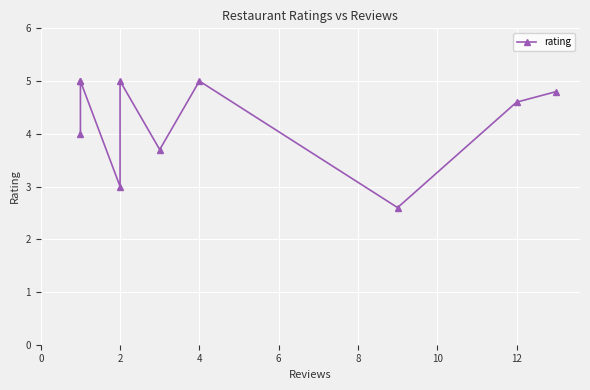

What is the sum of all values?

42.7